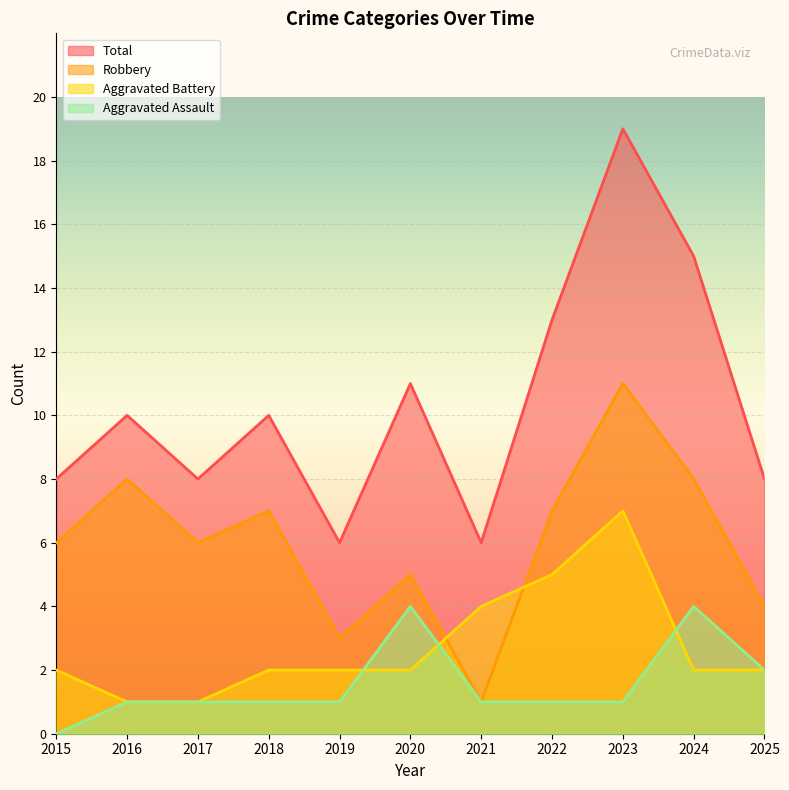

Where is Robbery nearest to the value 6?

2015